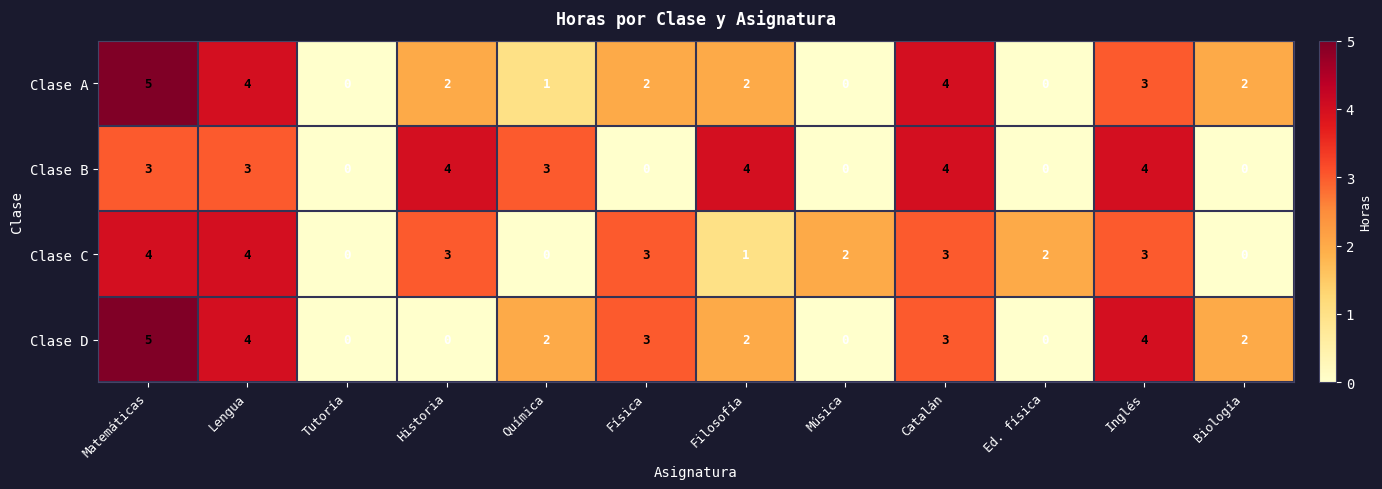

Count the number of categories in the chart.

12